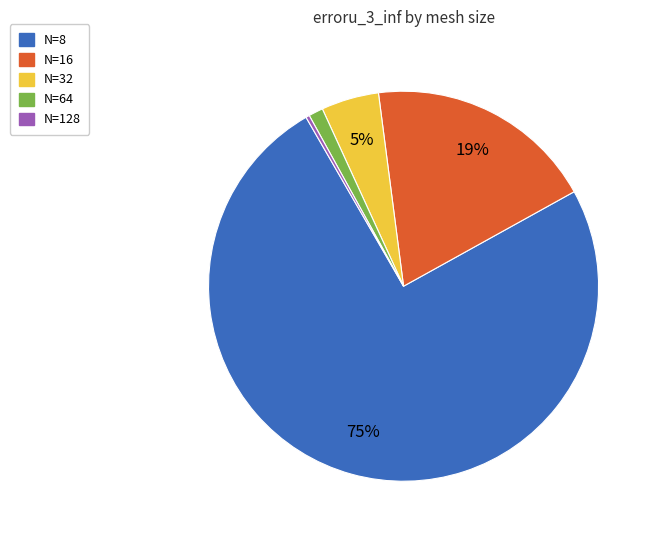

Between N=64 and N=128, which is larger?

N=64